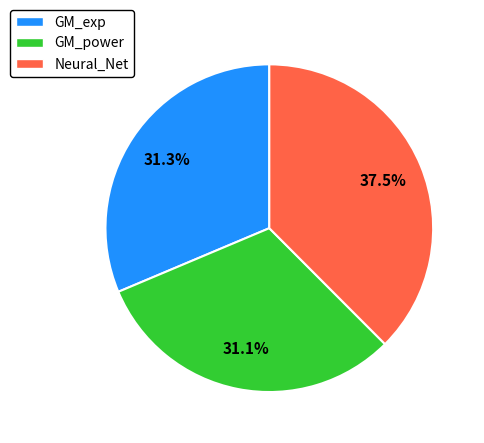

Does GM_power represent more than half of the total?

No